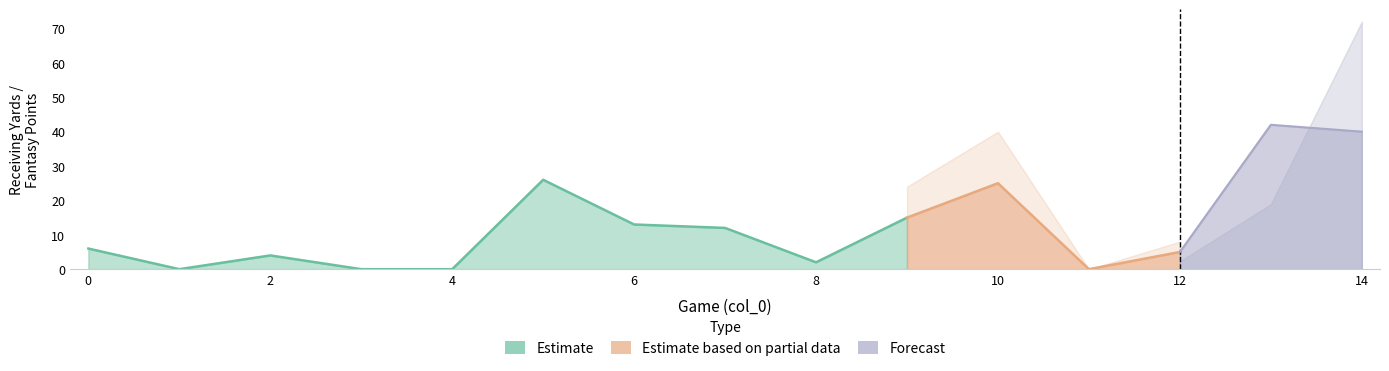

At which category is the sum across all series the highest?

14